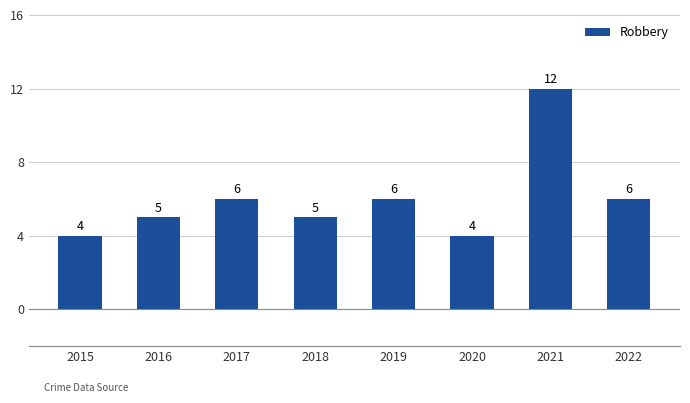

What is the maximum value shown in the chart?

12